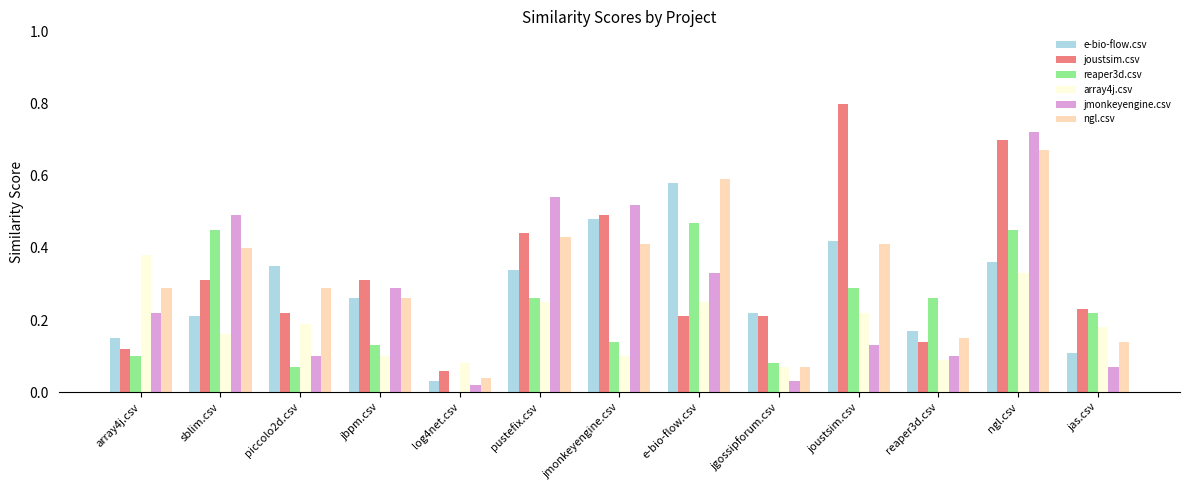

Is it true that e-bio-flow.csv equals 0.2 at jas.csv?

False